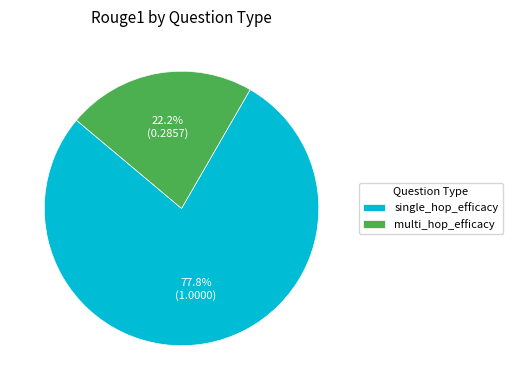

What is the total percentage of single_hop_efficacy and multi_hop_efficacy?

100.0%